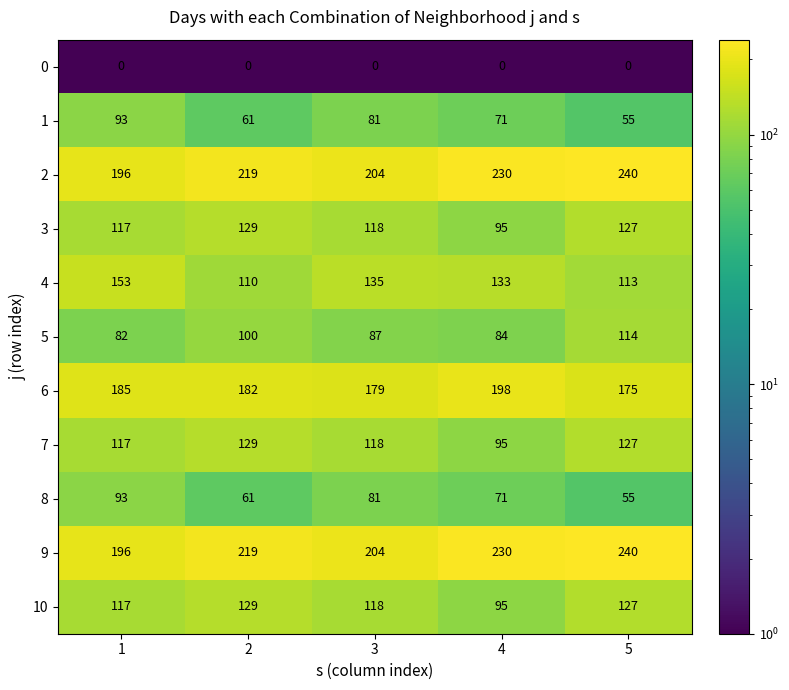

What is the difference between the second highest and second lowest values in the 6 series?

6